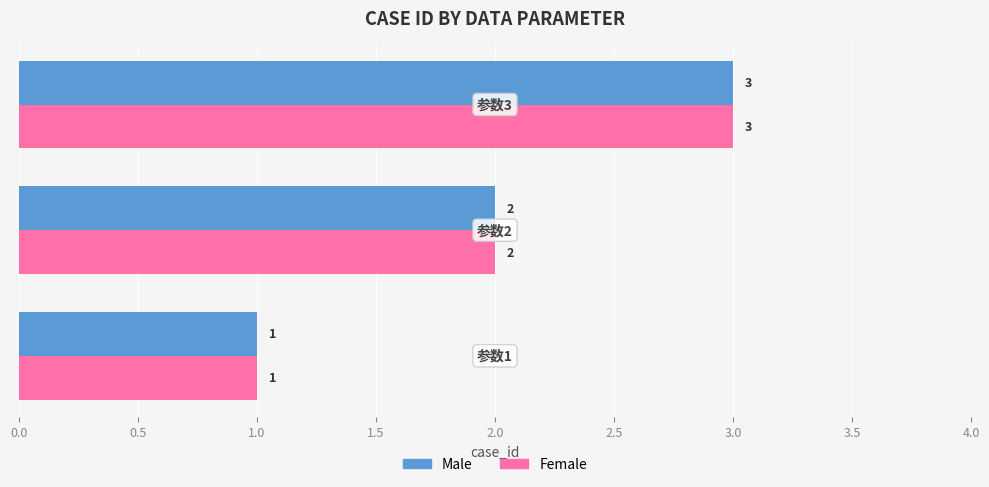

What is the highest value of the Female series?

3